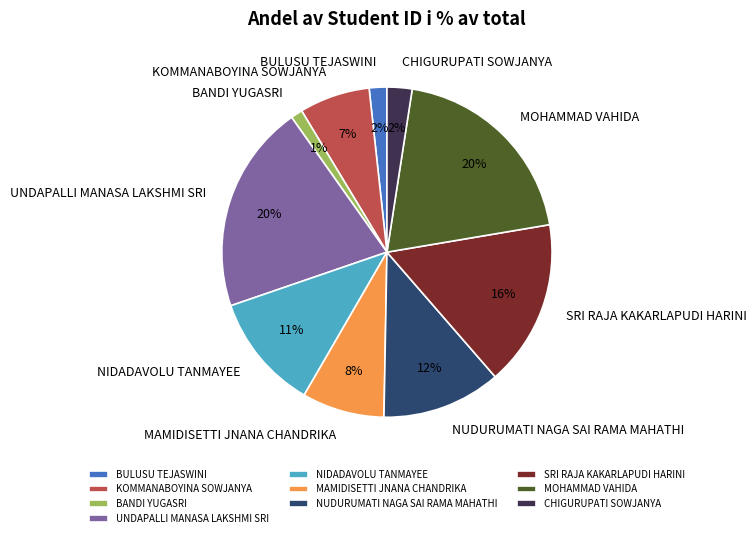

Does any single category account for the majority?

No